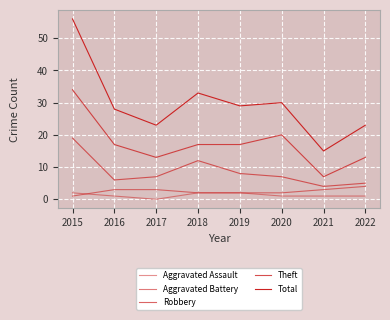

List the labels in order of Aggravated Assault value, largest first.

2015, 2018, 2019, 2016, 2020, 2021, 2022, 2017